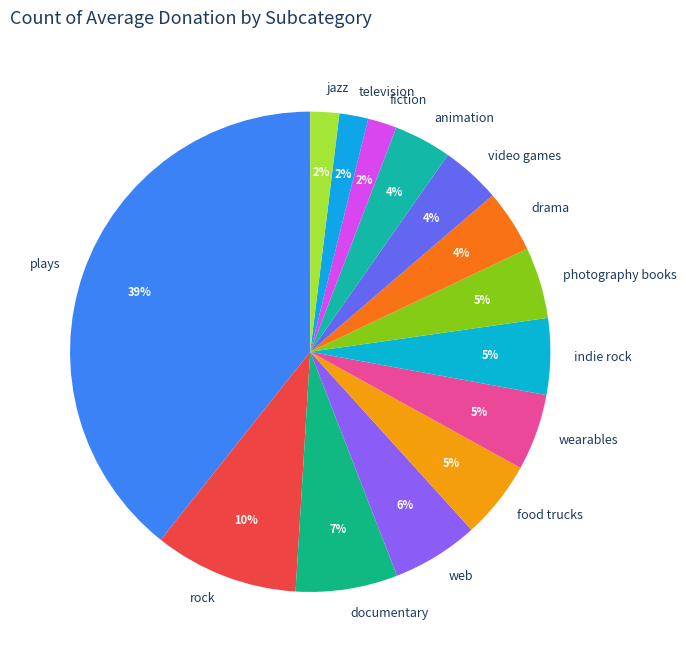

The food trucks slice represents 5% of the pie. True or false?

True